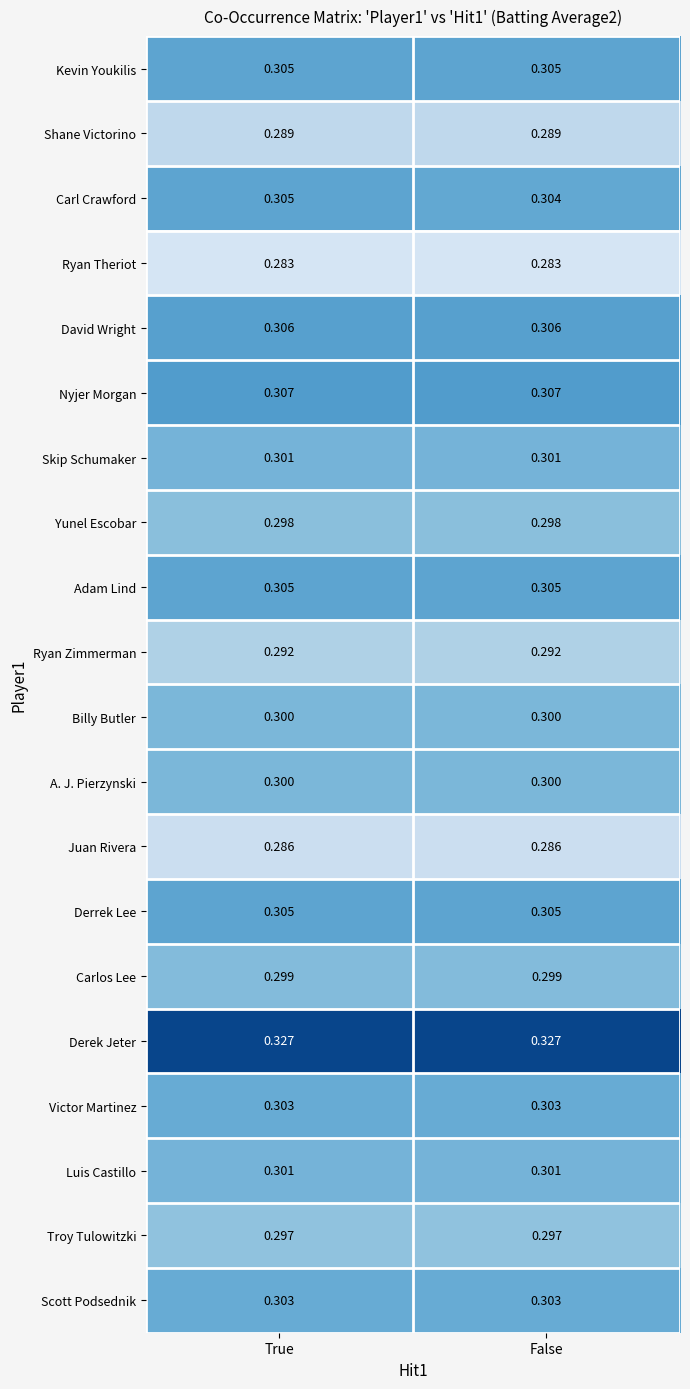

Is the value of Adam Lind at True greater than the value of Carlos Lee at False?

Yes